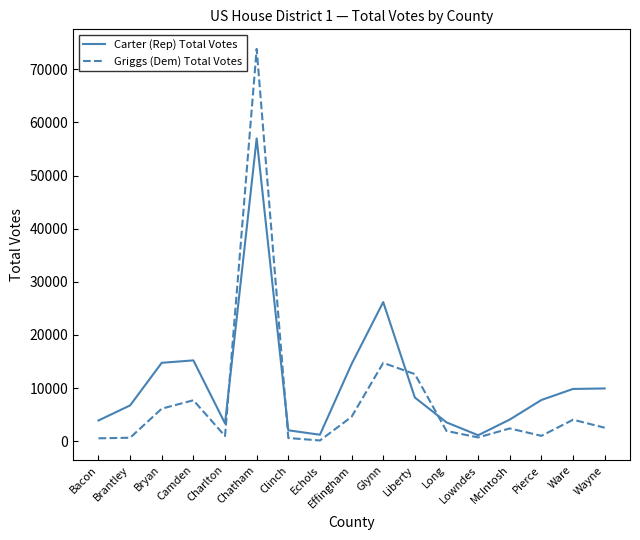

What are all the series names shown in the legend?

Carter (Rep) Total Votes, Griggs (Dem) Total Votes